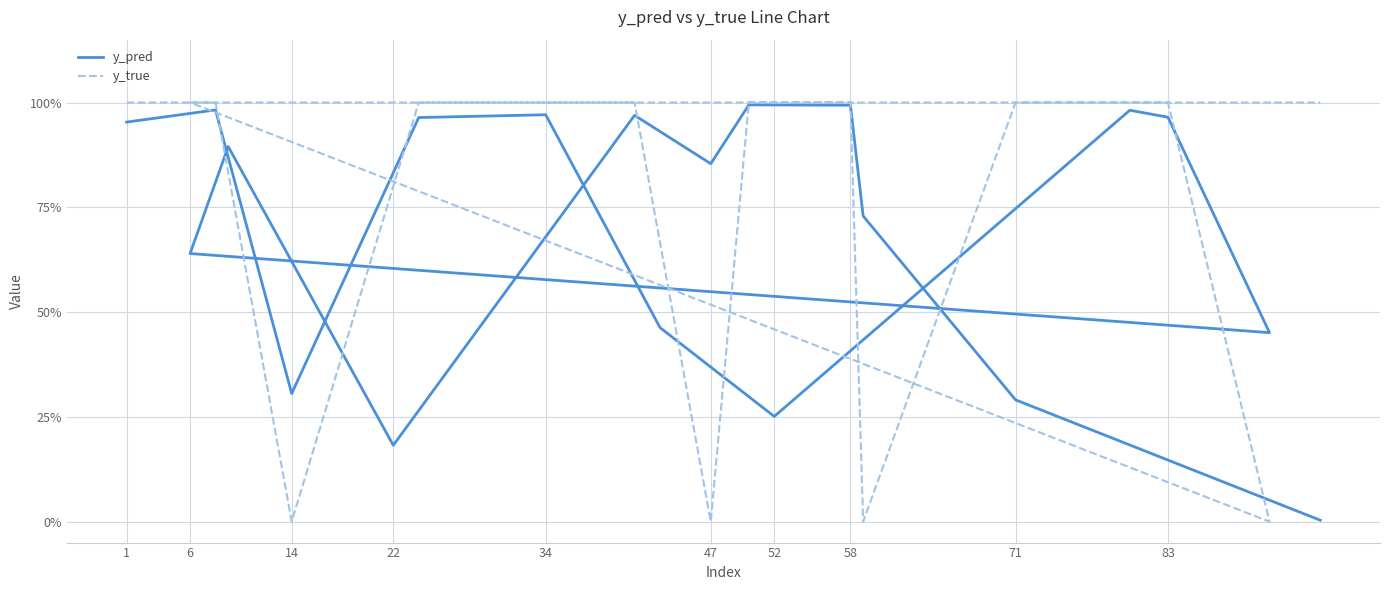

What is the difference between the second highest and minimum values in the y_pred series?

1.0